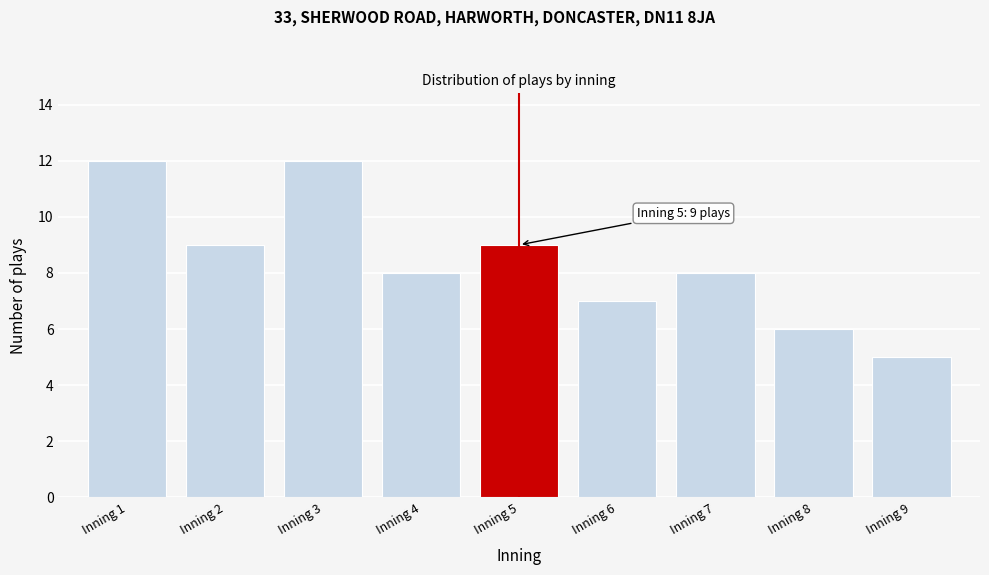

Reading left to right, transcribe all the data shown in this chart.

12	9	12	8	9	7	8	6	5